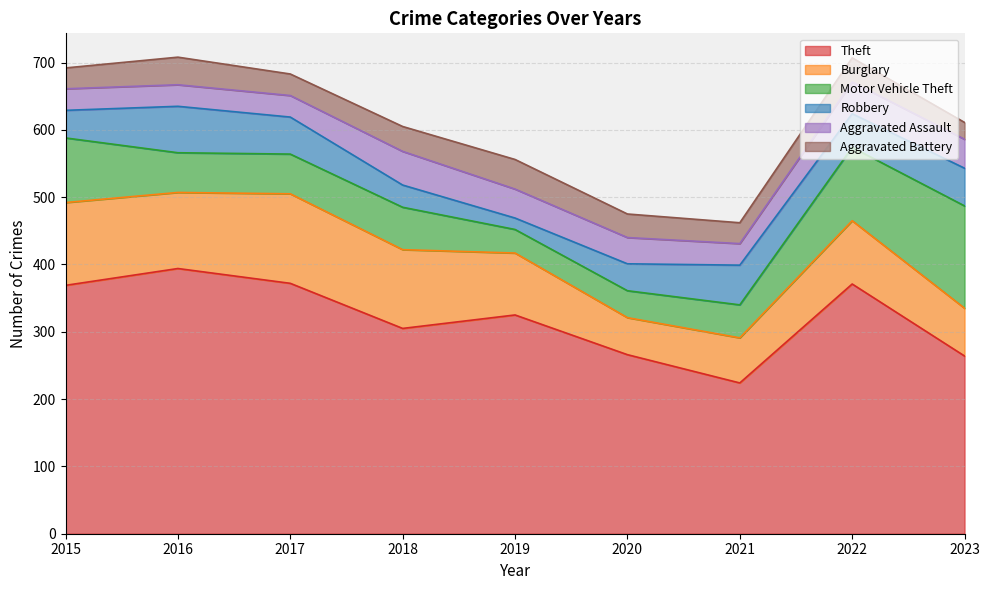

How many values in the Burglary series exceed 94?

4